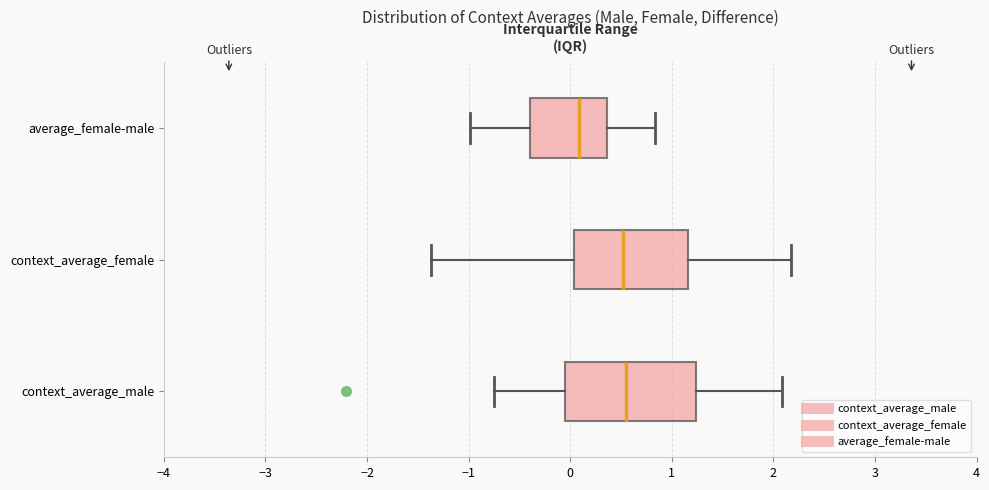

Reading bottom to top, read every box against the x-axis: the position of its median line, the range the box covers, and the ends of its whiskers. The values are not printed on the chart, so give them approximately, as read against the axis.

context_average_male: median 0.6, box -0.1 to 1.2, whiskers -0.7 to 2.1
context_average_female: median 0.5, box 0.0 to 1.2, whiskers -1.4 to 2.2
average_female-male: median 0.1, box -0.4 to 0.4, whiskers -1.0 to 0.8